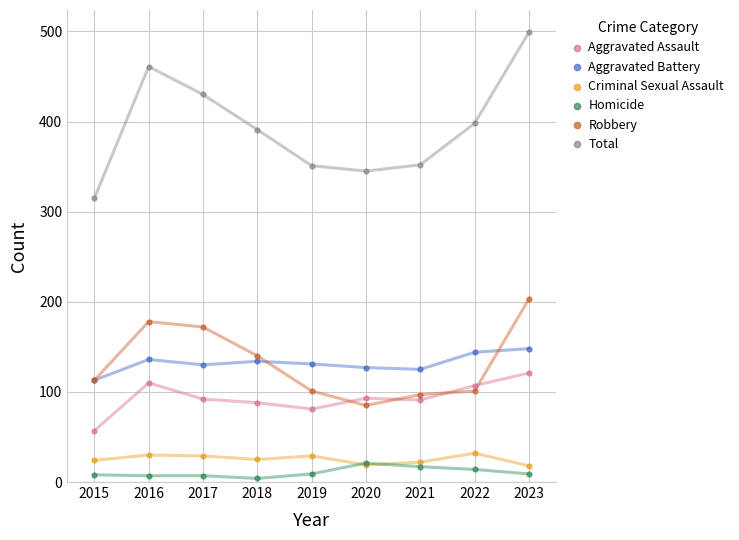

Across all series, what Y value is closest to 251?

203